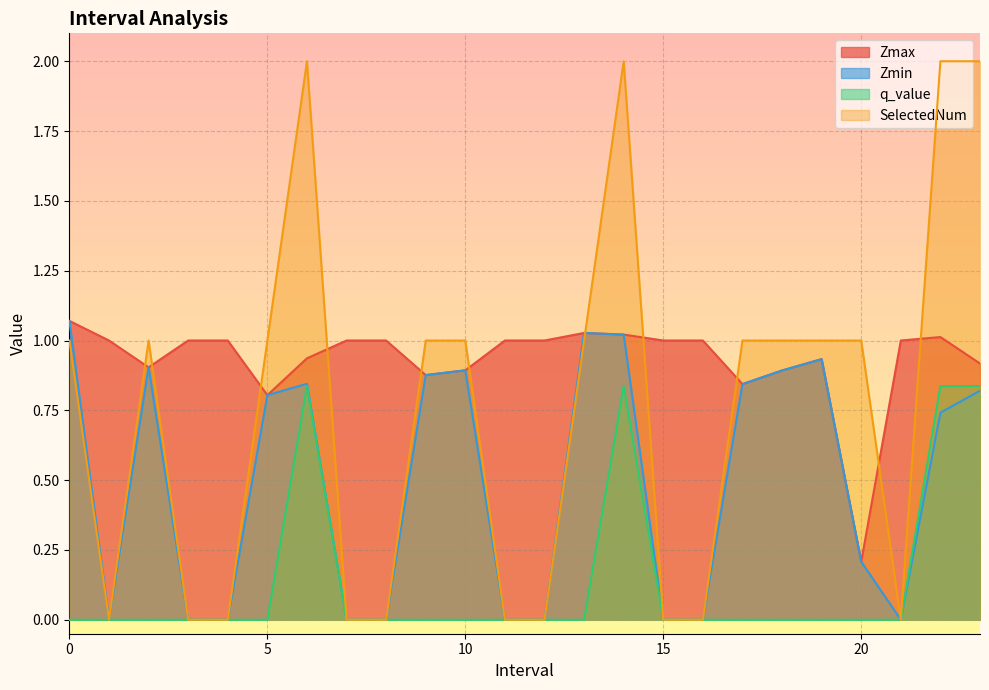

How many data points in Zmin are above 0?

14